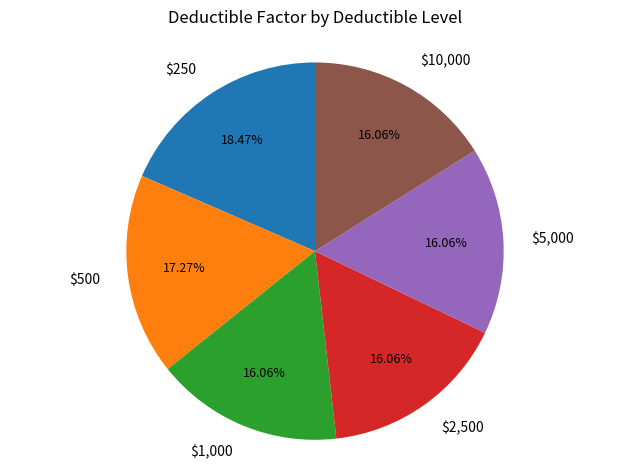

True or false: $250 accounts for 18% of the total.

True